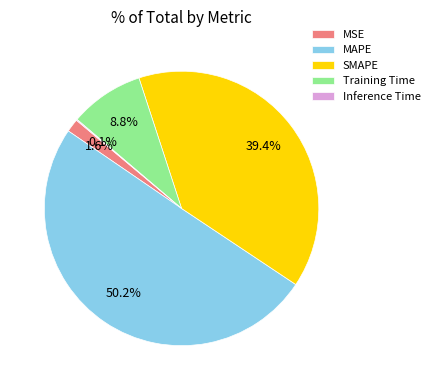

Do MAPE and SMAPE together represent more than half of the pie?

Yes